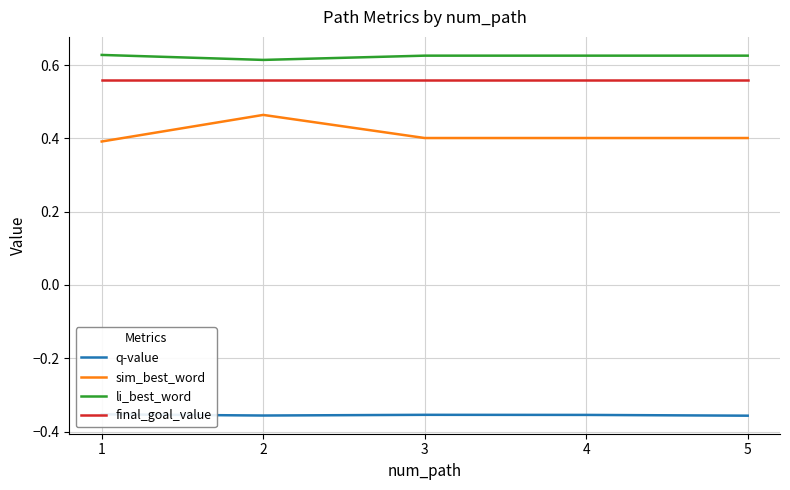

Reading left to right, what are all the values shown in this chart?

q-value: -0.4	-0.4	-0.4	-0.4	-0.4
sim_best_word: 0.4	0.5	0.4	0.4	0.4
li_best_word: 0.6	0.6	0.6	0.6	0.6
final_goal_value: 0.6	0.6	0.6	0.6	0.6